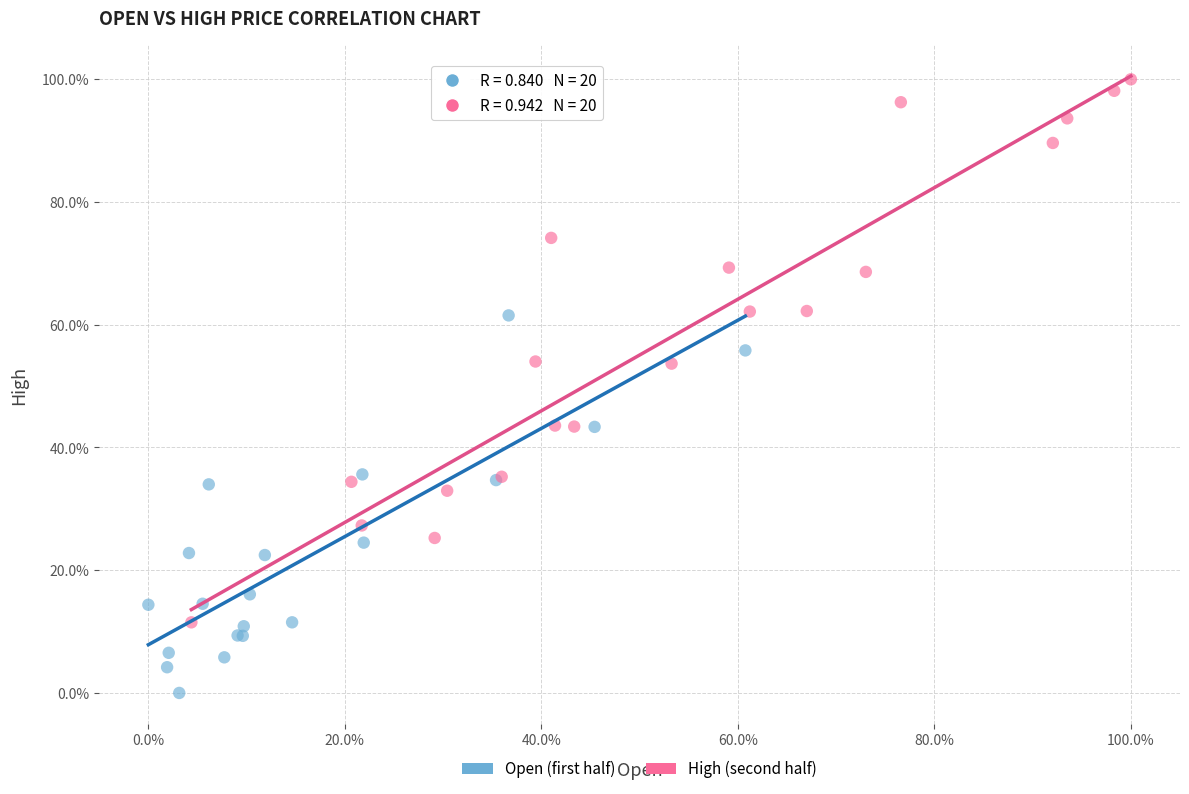

What are all the series names shown in the legend?

Open (first half), High (second half)